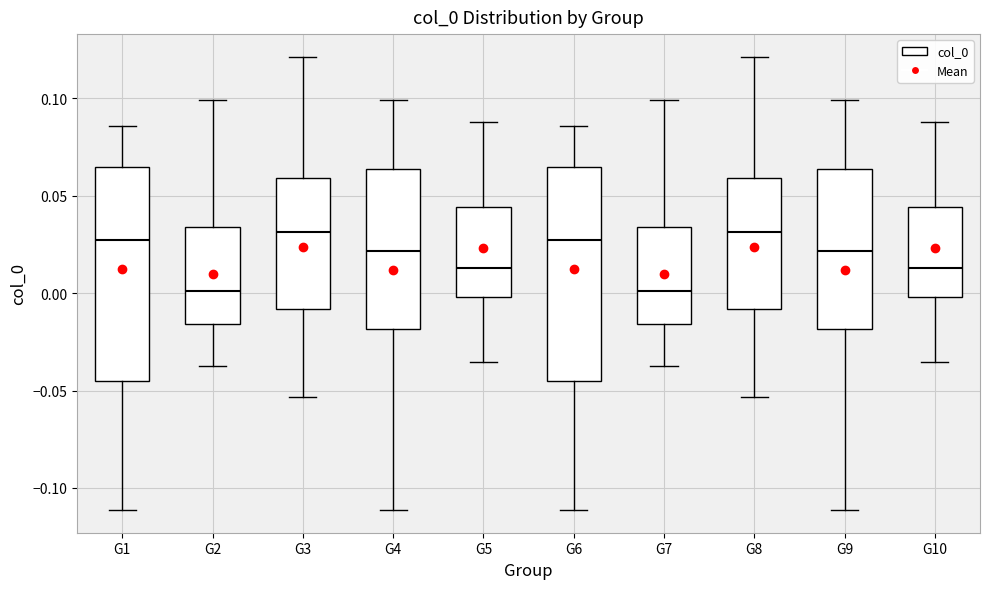

Reading left to right, transcribe this box plot: for each box, give where its median line is, the range the box spans, and where its two whiskers end, as read against the y-axis. The values are not printed on the chart, so give them approximately, as read against the axis.

G1: median 0.025, box -0.045 to 0.065, whiskers -0.110 to 0.085
G2: median 0.000, box -0.015 to 0.035, whiskers -0.040 to 0.100
G3: median 0.030, box -0.010 to 0.060, whiskers -0.055 to 0.120
G4: median 0.020, box -0.020 to 0.065, whiskers -0.110 to 0.100
G5: median 0.015, box 0.000 to 0.045, whiskers -0.035 to 0.090
G6: median 0.025, box -0.045 to 0.065, whiskers -0.110 to 0.085
G7: median 0.000, box -0.015 to 0.035, whiskers -0.040 to 0.100
G8: median 0.030, box -0.010 to 0.060, whiskers -0.055 to 0.120
G9: median 0.020, box -0.020 to 0.065, whiskers -0.110 to 0.100
G10: median 0.015, box 0.000 to 0.045, whiskers -0.035 to 0.090